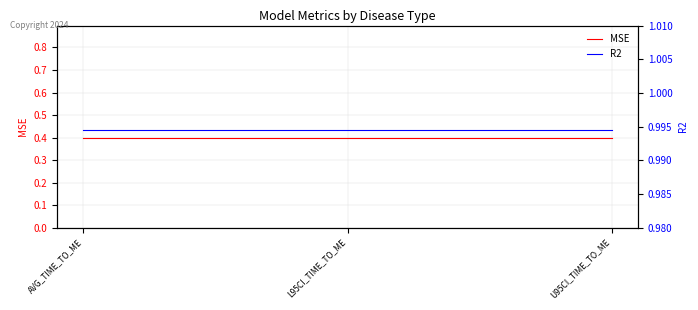

True or false: R2 has a value of 1.6 at L95CI_TIME_TO_ME.

False